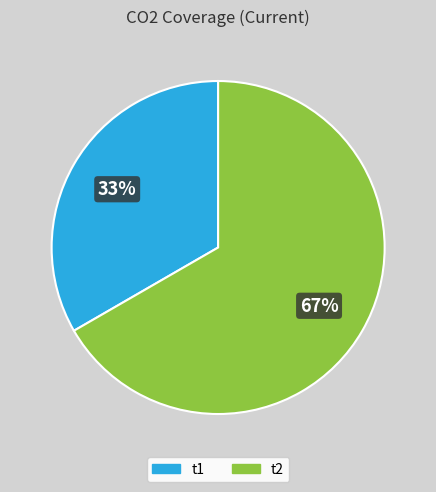

Is it true that t1 is 41% of the pie?

False